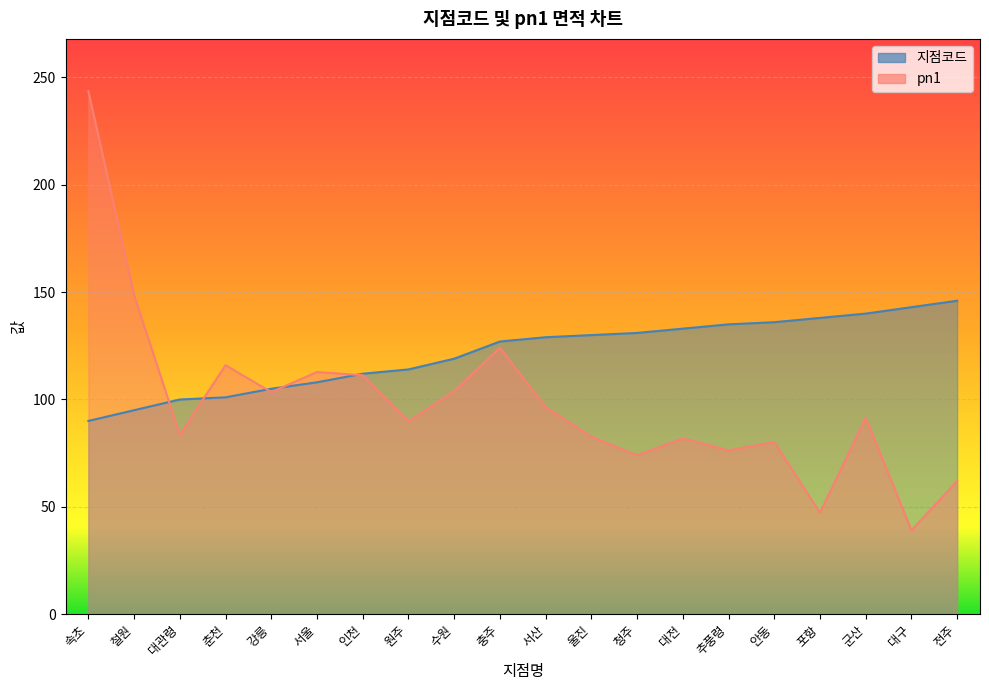

What is the smallest value displayed?

39.1